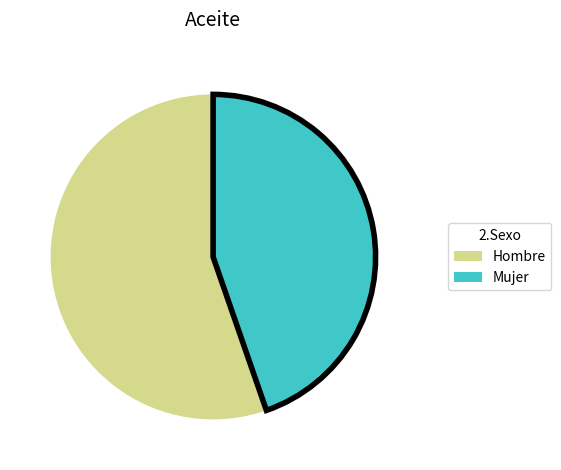

Rank the categories by value from highest to lowest.

Hombre, Mujer